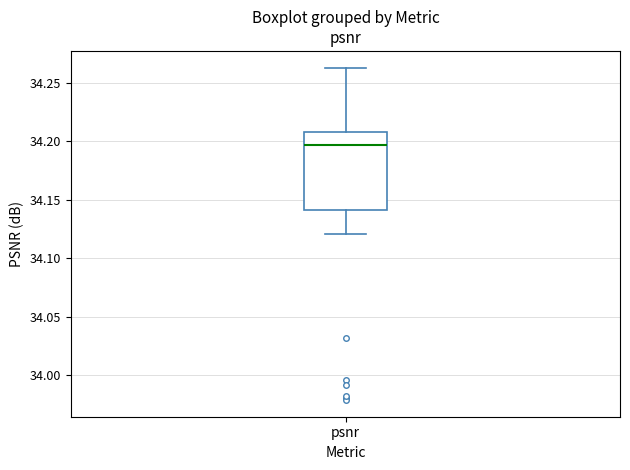

Transcribe this box plot: give where the median line is, the range the box spans, and where the two whiskers end, as read against the y-axis. The values are not printed on the chart, so give them approximately, as read against the axis.

median 34.195, box 34.140 to 34.210, whiskers 34.120 to 34.265